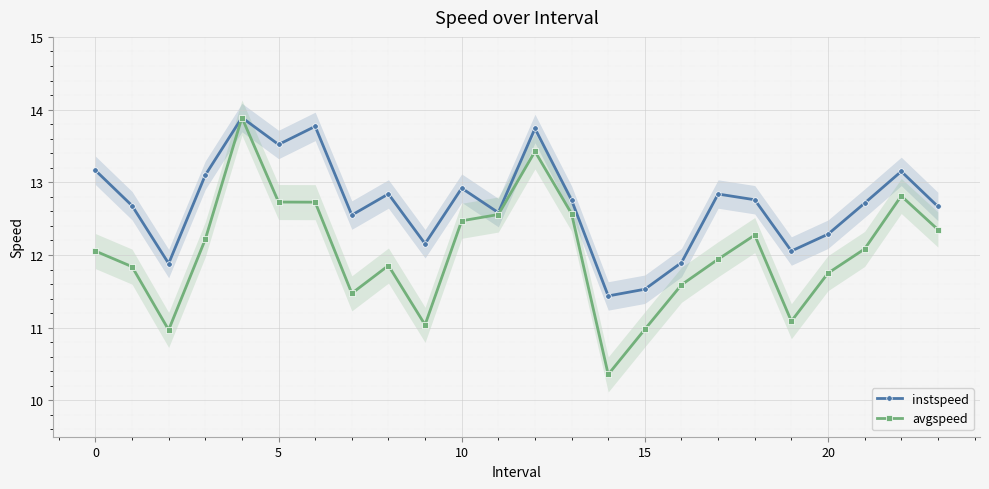

The avgspeed series shows 11.0 at 15. True or false?

True